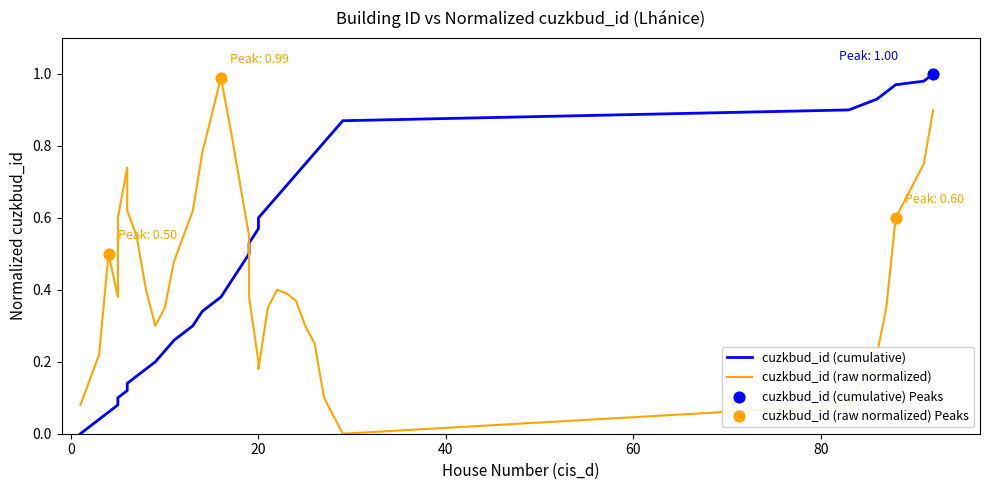

Which series reaches the maximum Y coordinate?

cuzkbud_id (cumulative)